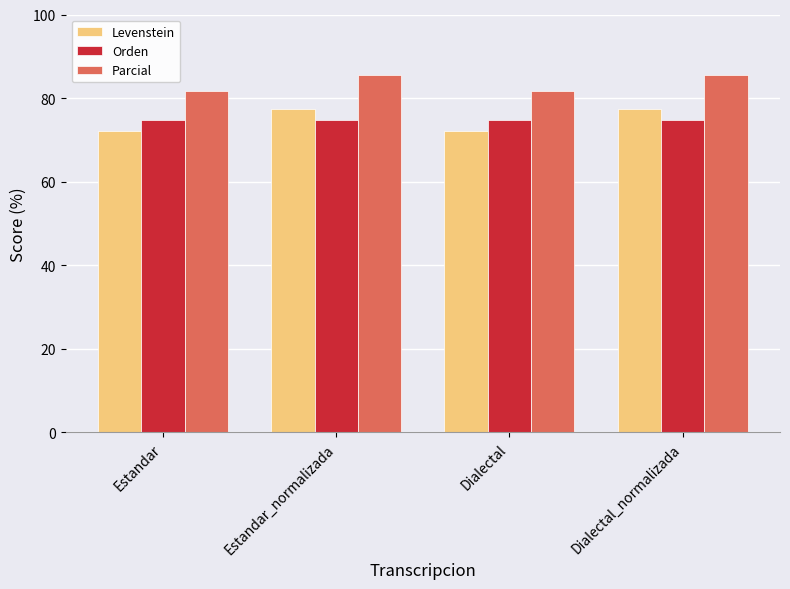

Reading left to right, extract all data points from this chart.

Levenstein: 72.0	77.3	72.0	77.3
Orden: 74.8	74.8	74.8	74.8
Parcial: 81.6	85.6	81.6	85.6